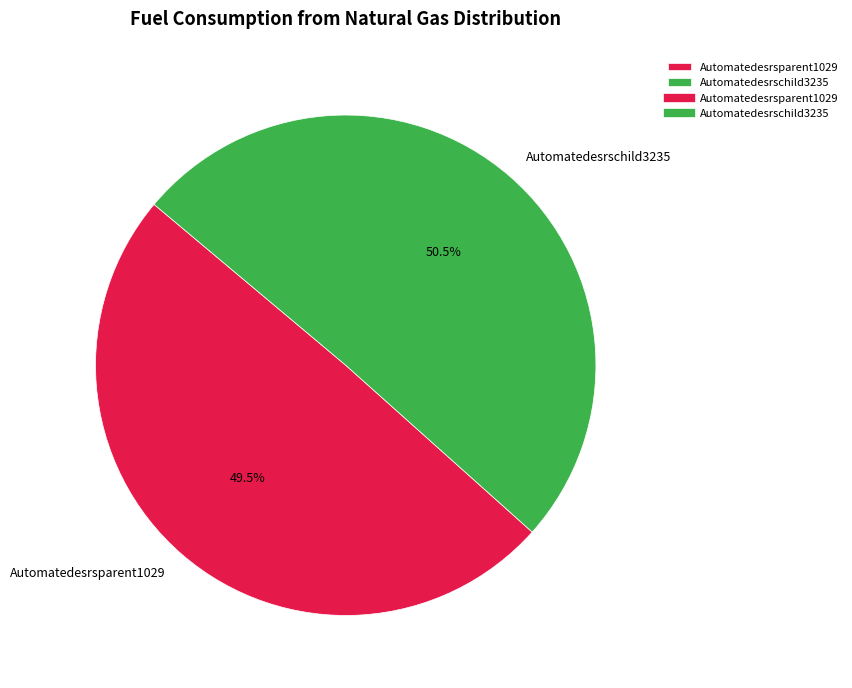

Count the number of slices in the pie.

2